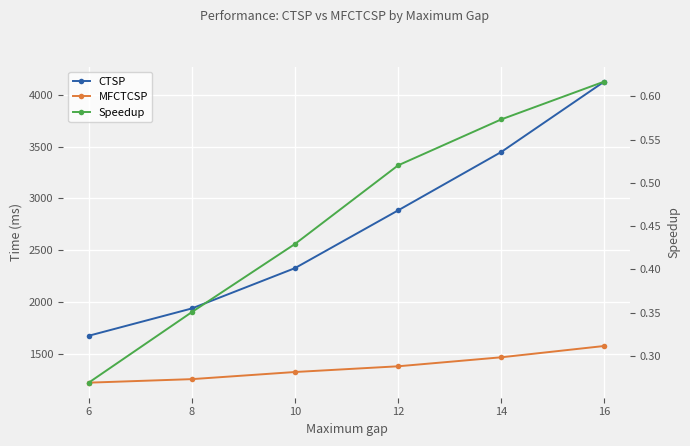

Which series has the largest range (max minus min)?

CTSP